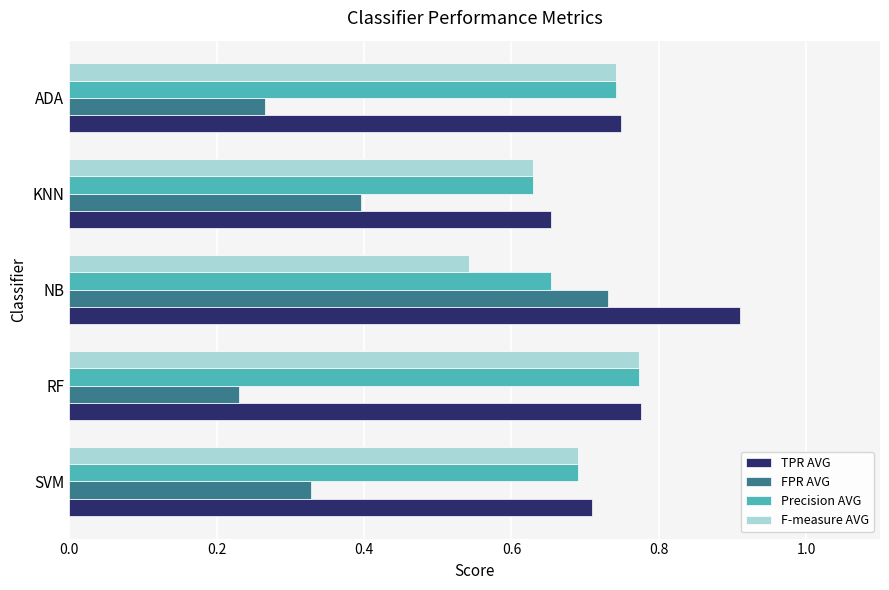

List the labels in order of Precision AVG value, smallest first.

KNN, NB, SVM, ADA, RF